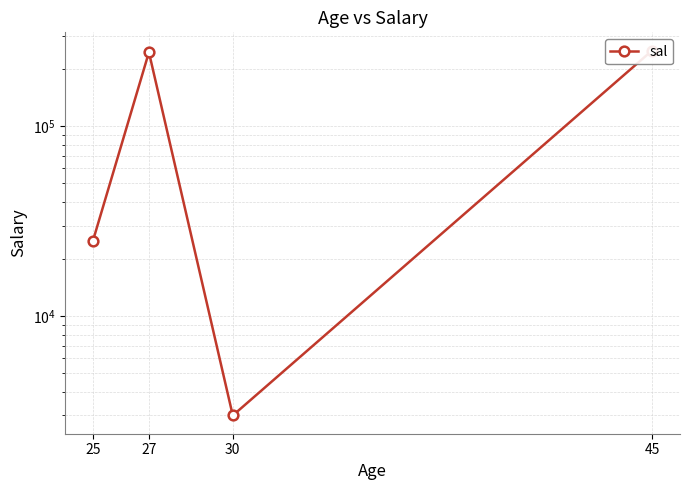

Rank the categories by value from highest to lowest.

45, 27, 25, 30